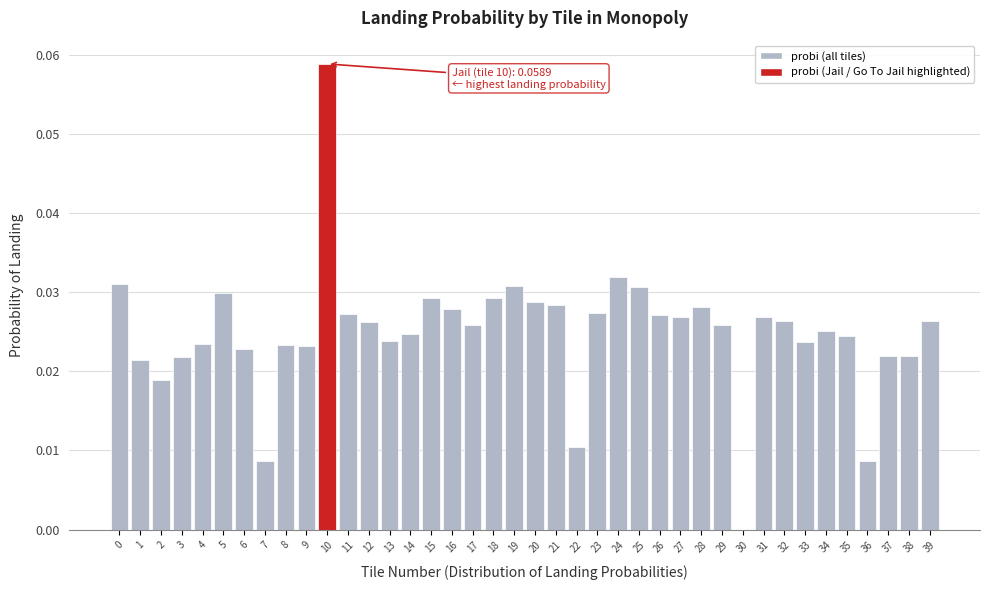

Which label corresponds to the largest value in the chart?

10